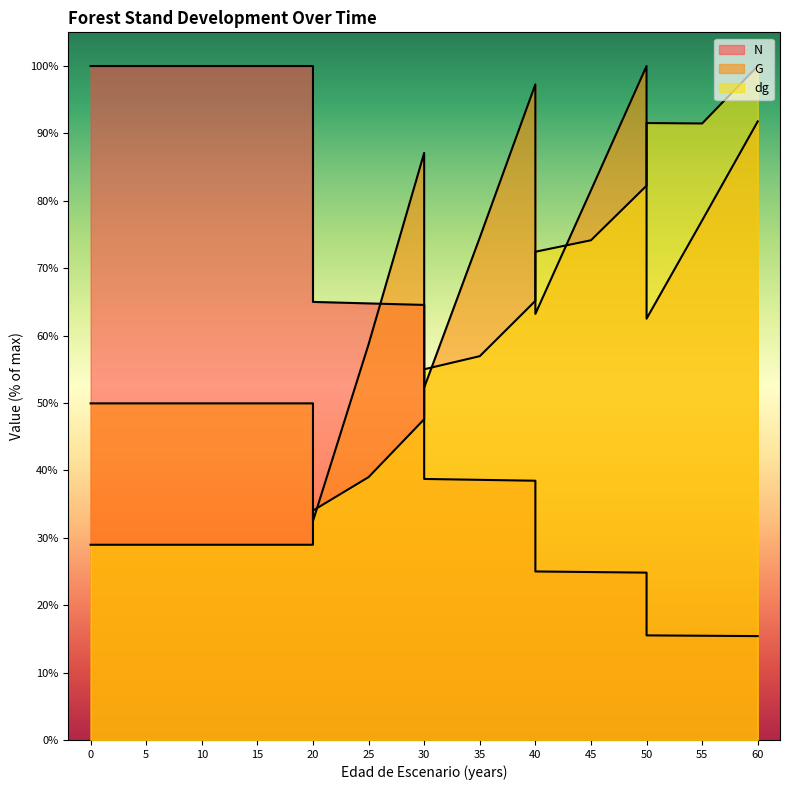

What is the maximum value for N?

100.0